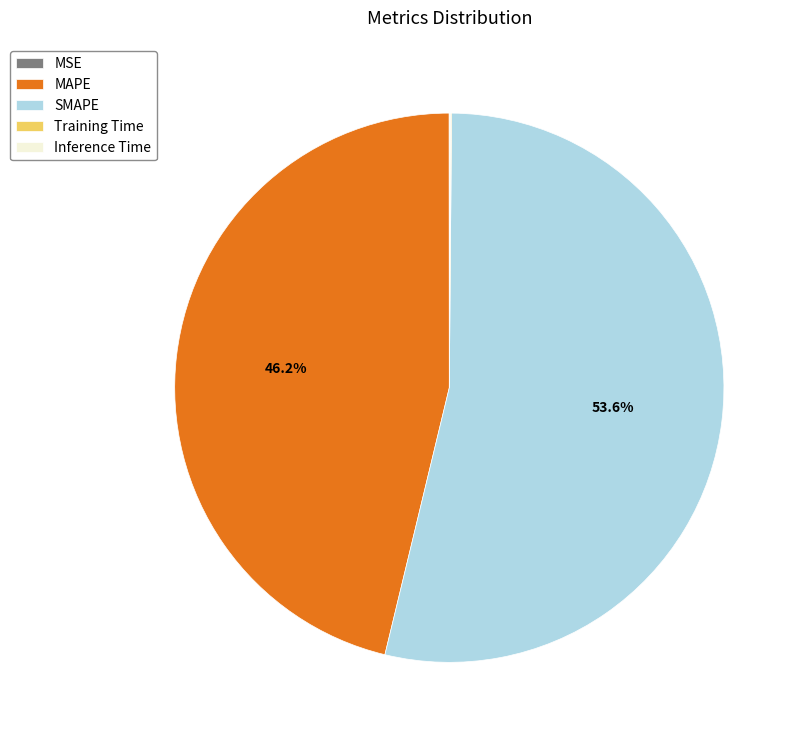

What is the largest slice in the pie chart?

SMAPE